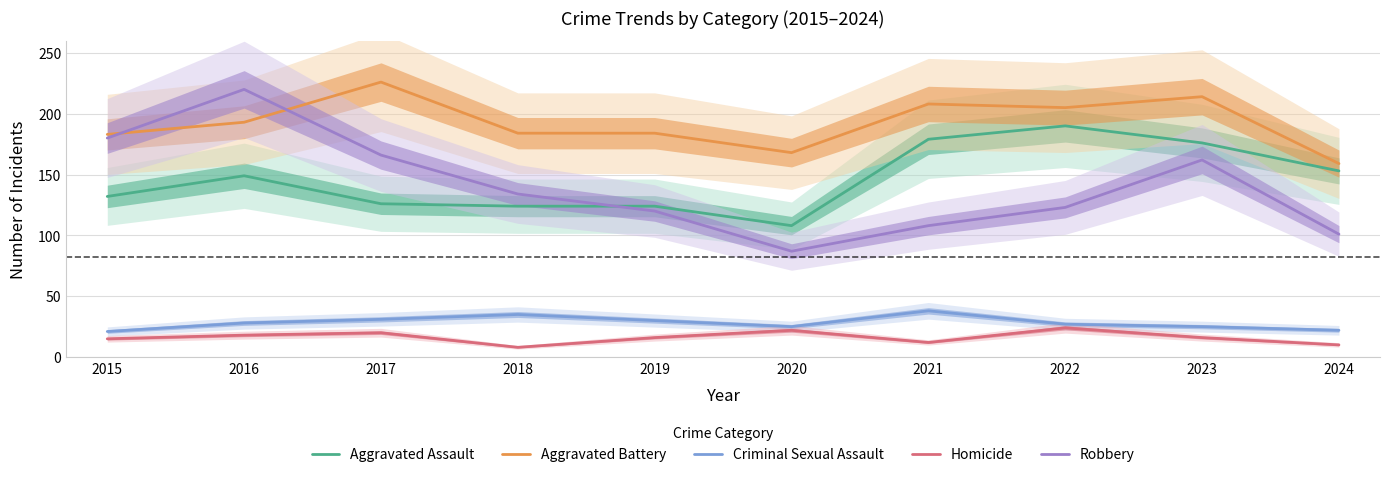

Which series has the widest spread of values?

Robbery